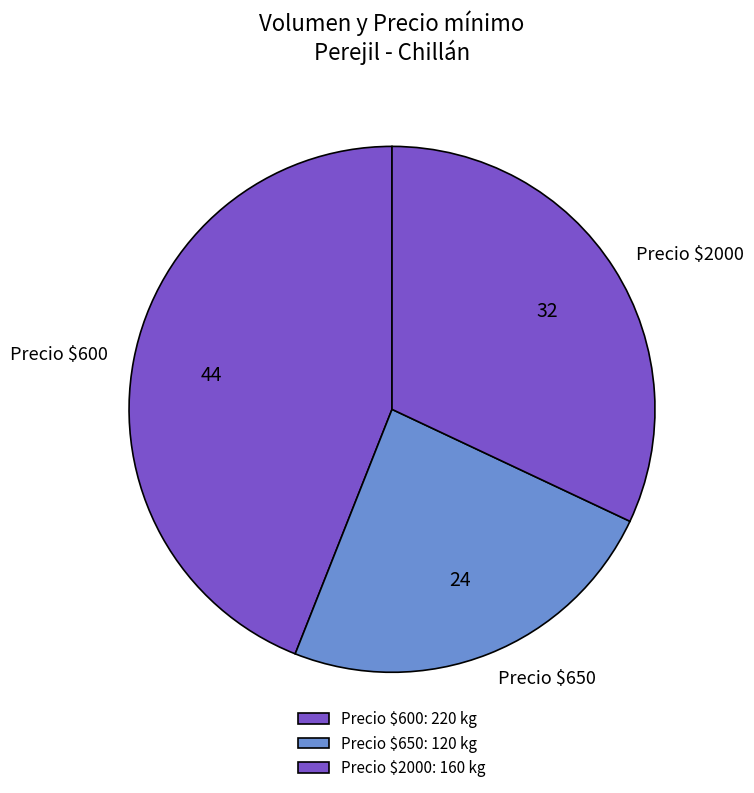

The Precio $2000 slice represents 39% of the pie. True or false?

False